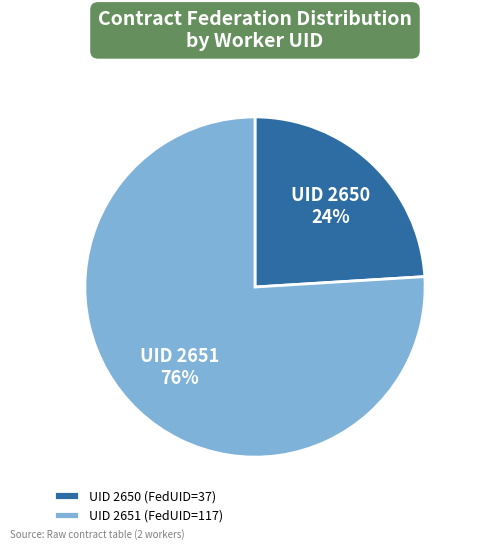

True or false: UID 2651 (FedUID=117) accounts for 76% of the total.

True